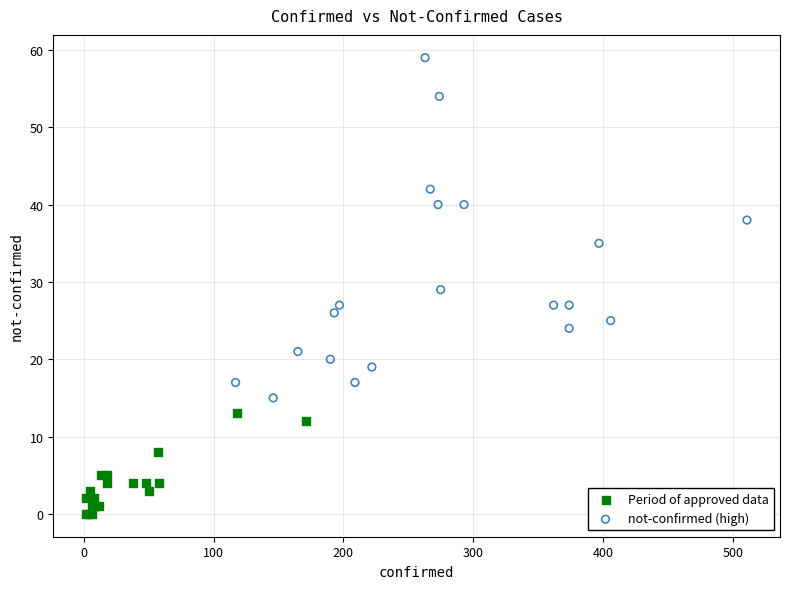

What are all the series names shown in the legend?

Period of approved data, not-confirmed (high)